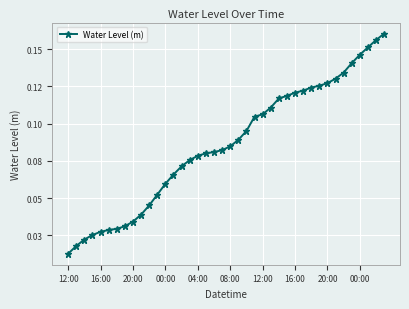

Does the chart have visible grid lines?

Yes